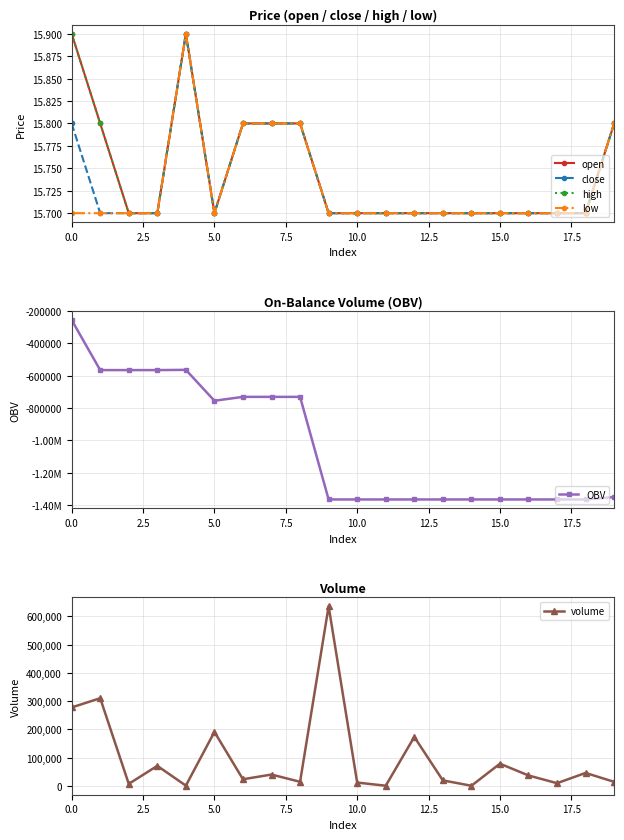

True or false: close and volume intersect in this chart.

False